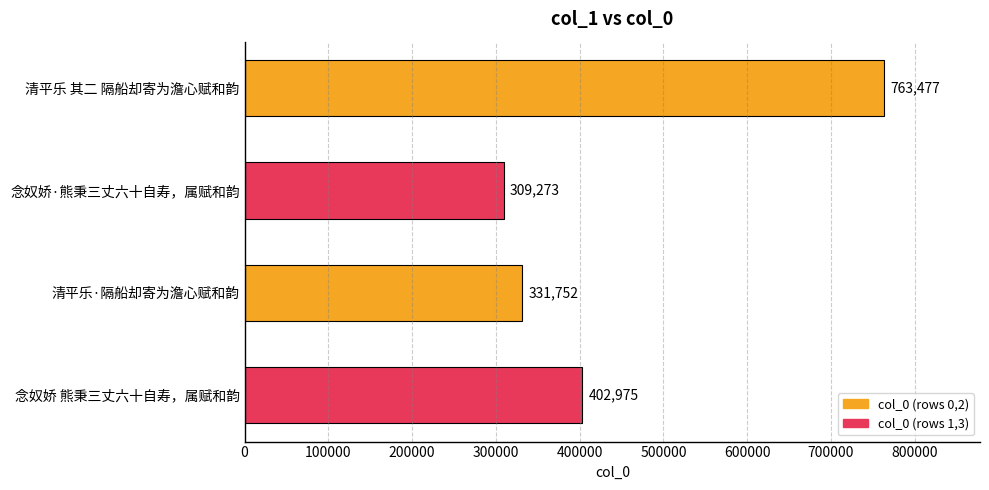

What is the smallest value displayed?

309273